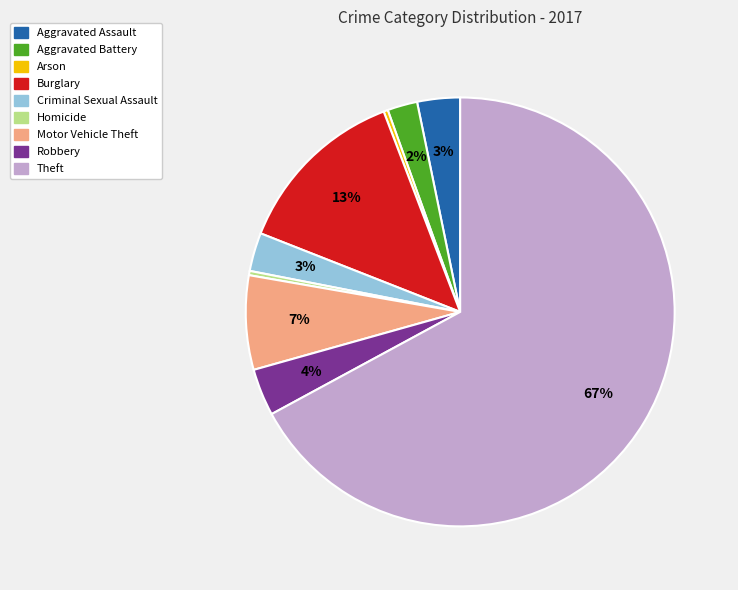

To the nearest percent, what is the combined percentage of Aggravated Battery and Aggravated Assault?

5%